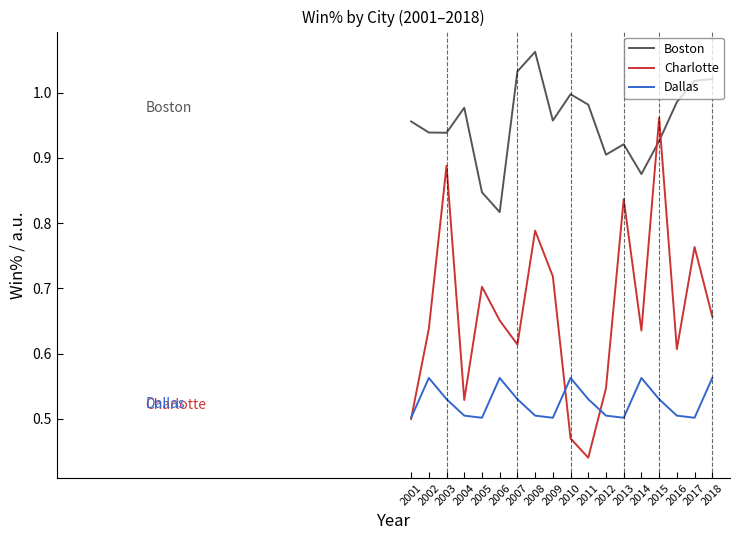

True or false: Charlotte has a value of 1.3 at 2008.

False